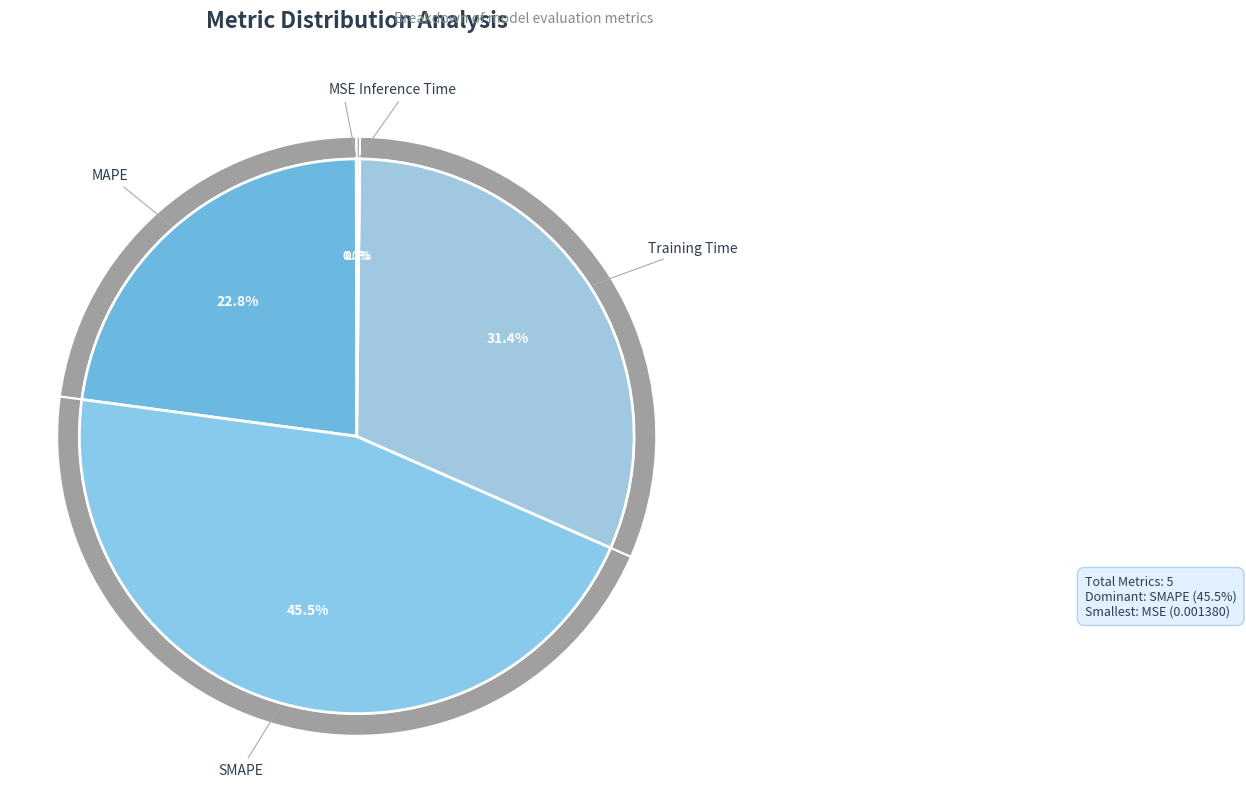

To the nearest percent, what is the average slice percentage?

20%